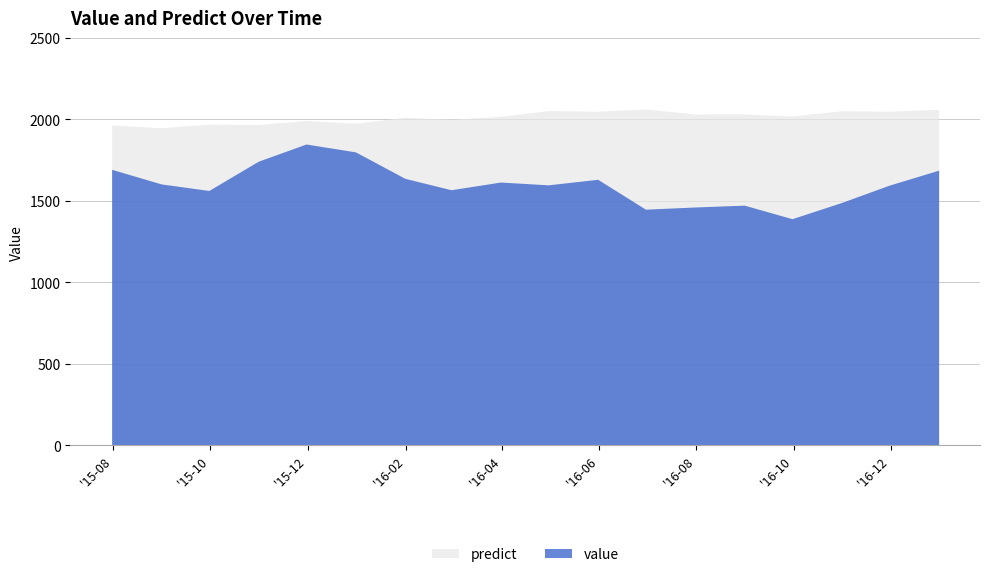

How many lines are shown in the chart?

2